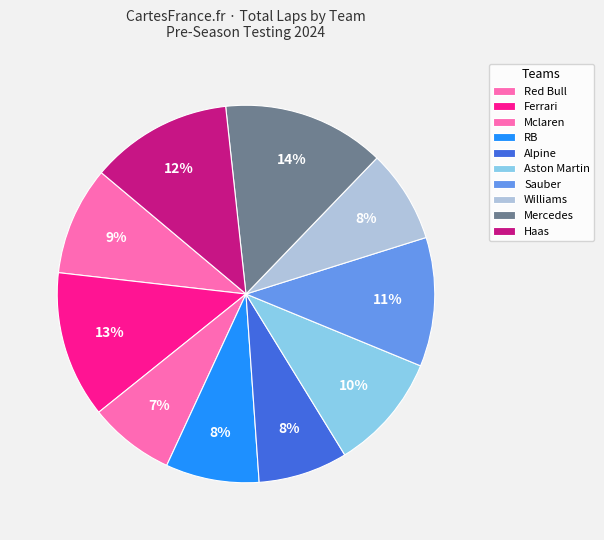

Combined, what portion of the pie is Aston Martin and Alpine?

19.4%